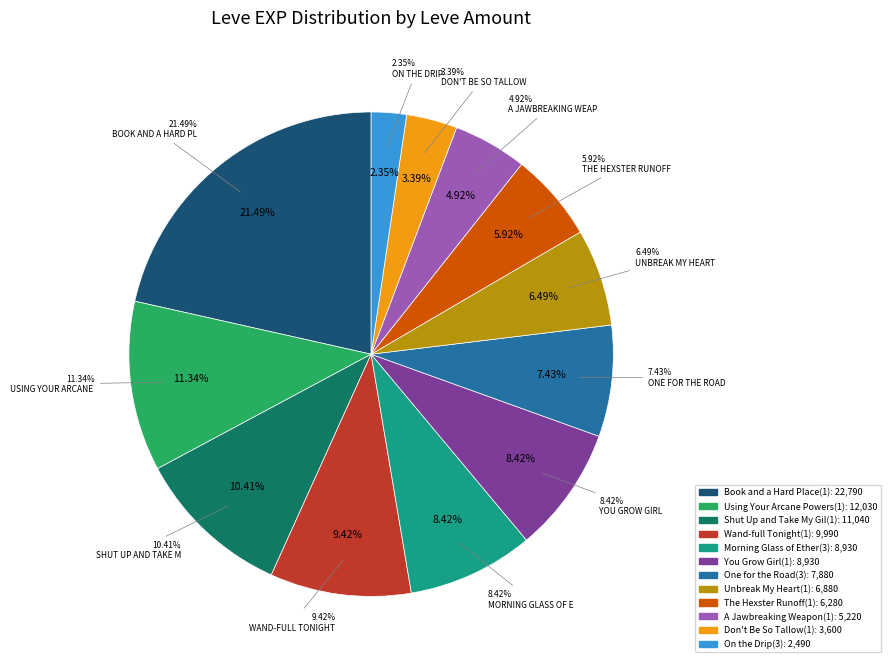

Combined, do 1 and 1 account for over 50%?

No